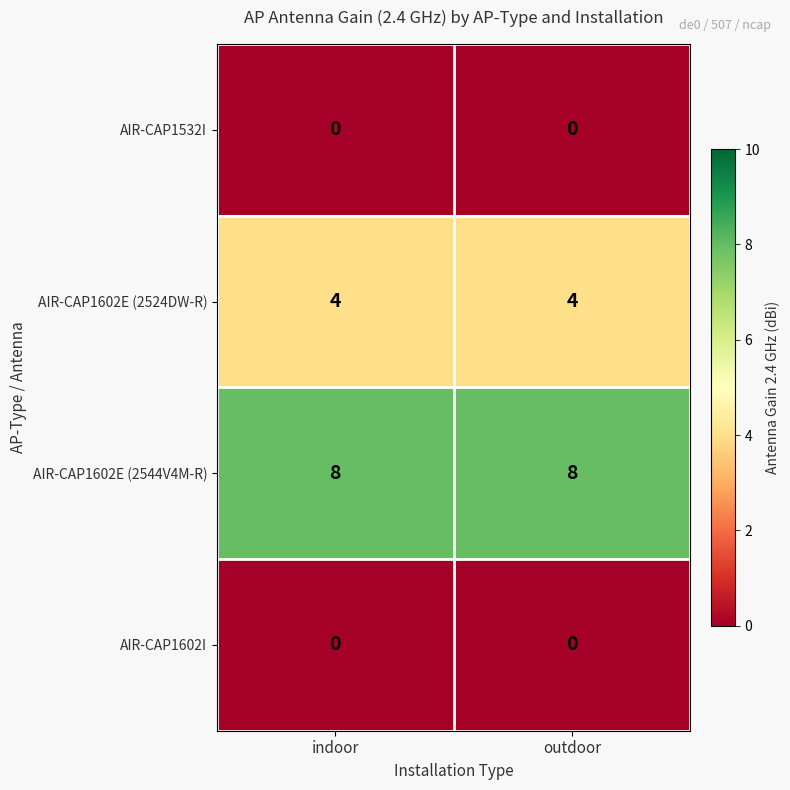

What is the total value across all series at indoor?

12